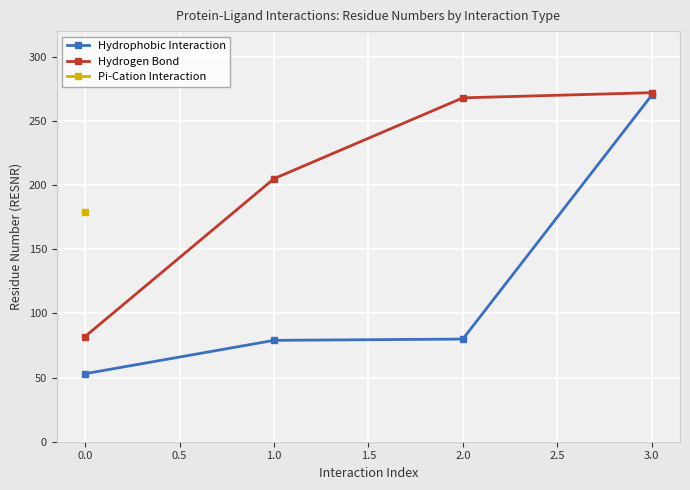

What is the difference between the maximum and minimum values in the Hydrophobic Interaction series?

217